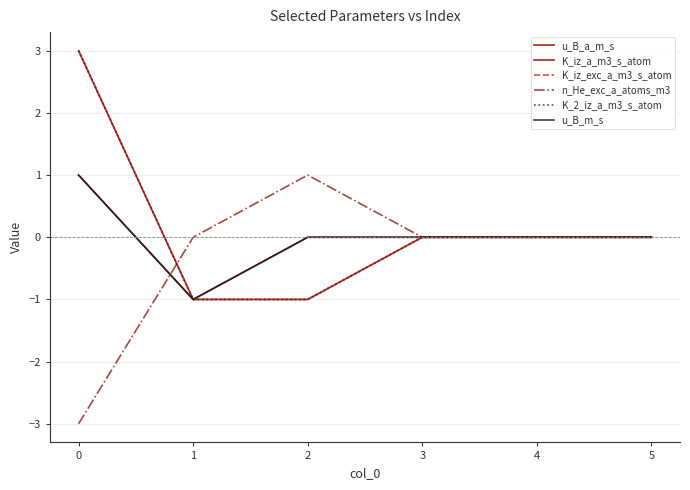

Rank the series at 0 from highest to lowest value.

K_iz_a_m3_s_atom, K_iz_exc_a_m3_s_atom, K_2_iz_a_m3_s_atom, u_B_a_m_s, u_B_m_s, n_He_exc_a_atoms_m3